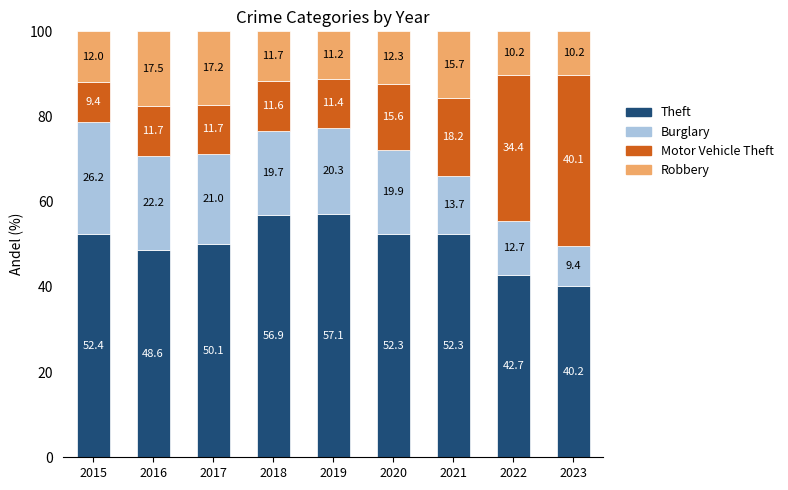

What is the difference between the maximum and second lowest values in the Theft series?

14.4